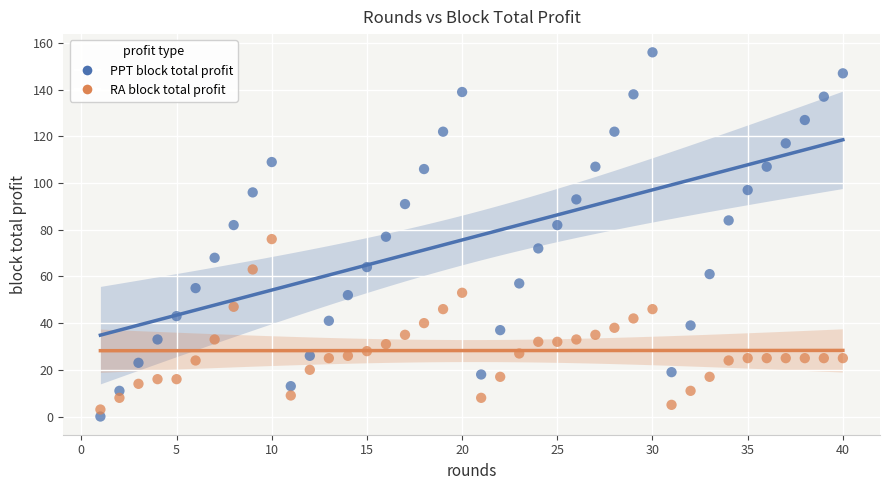

Which series reaches the maximum Y coordinate?

PPT block total profit